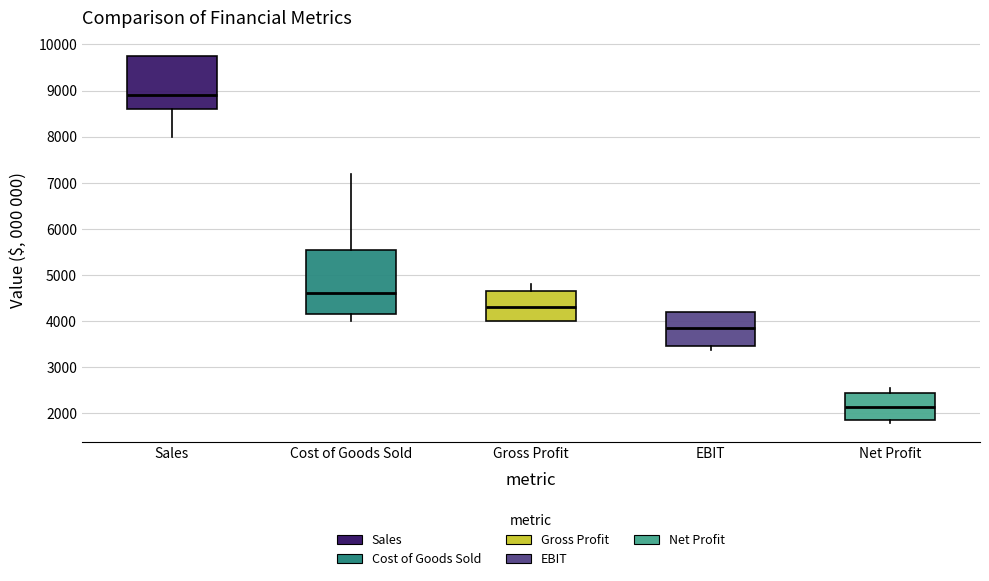

Which box is the tallest, from its lower edge to its upper edge?

Cost of Goods Sold